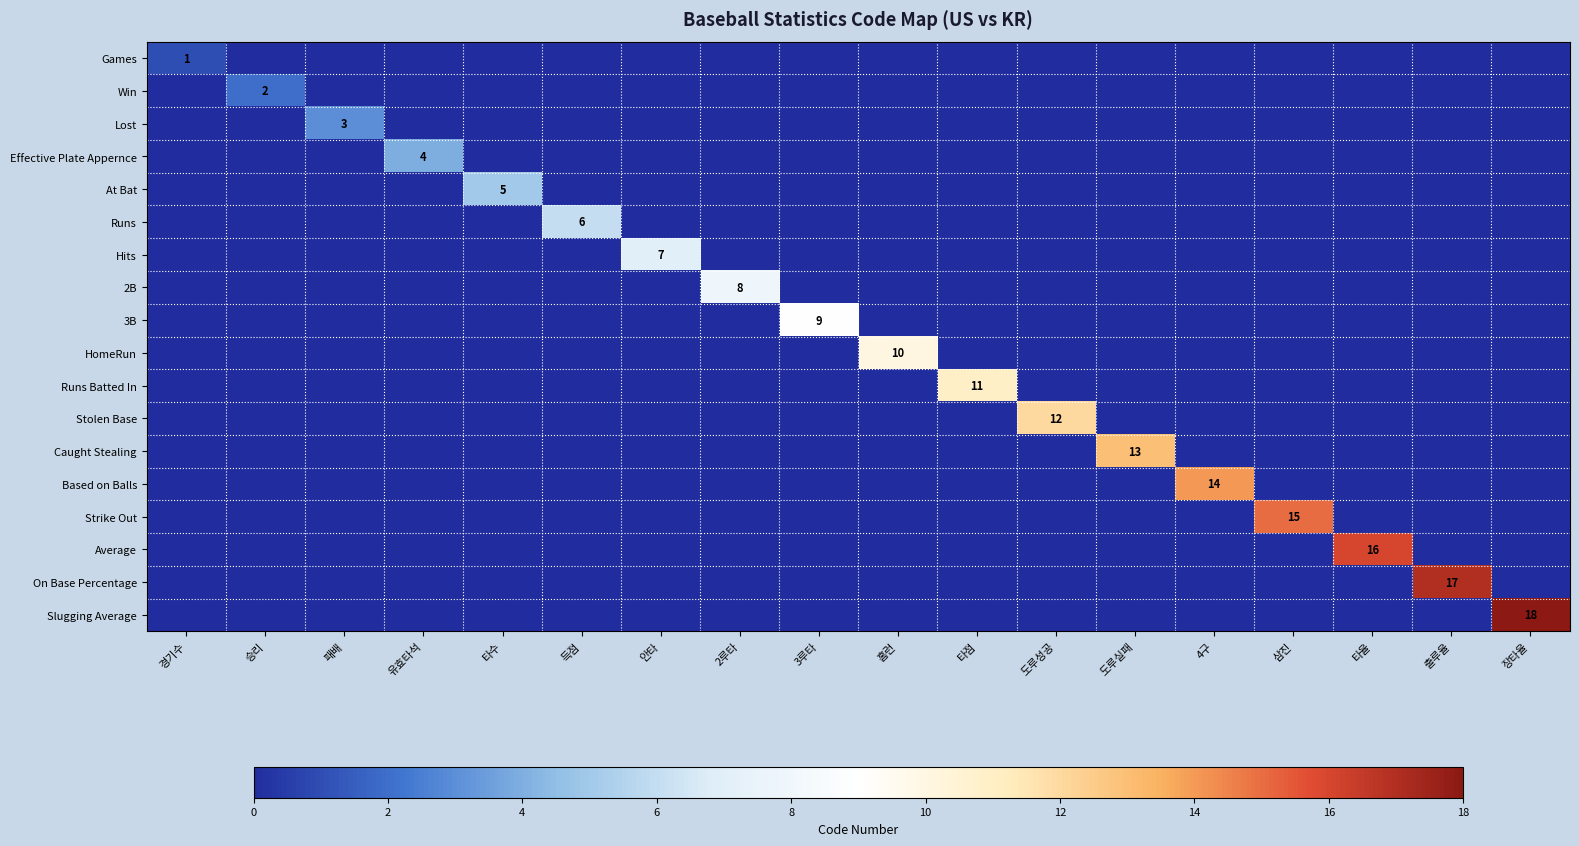

Which series has the largest range (max minus min)?

Slugging Average